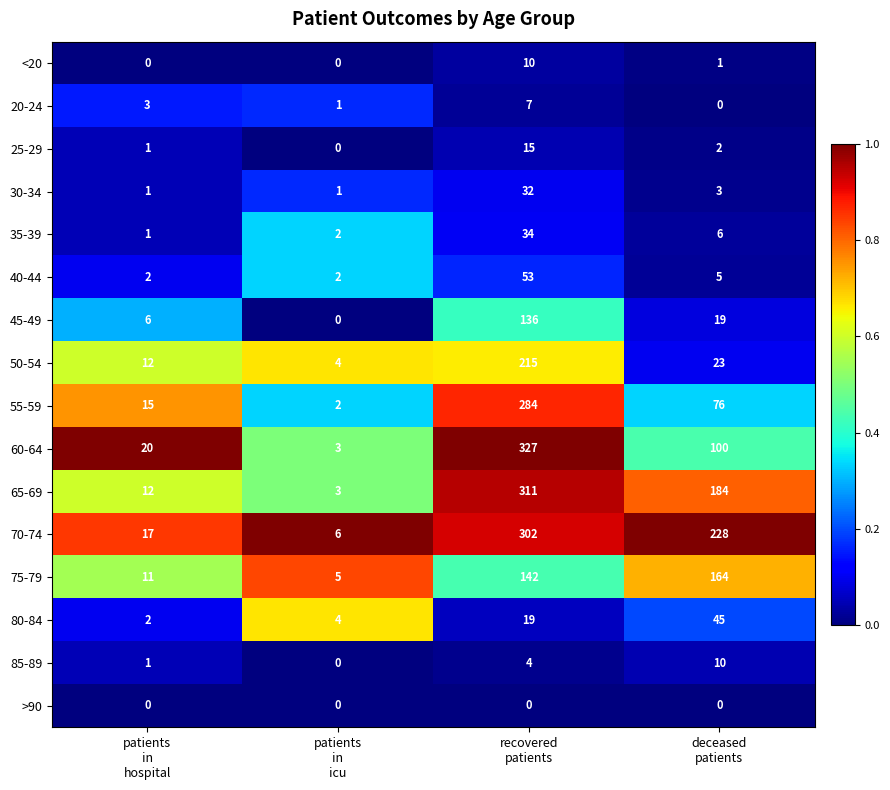

What is the greatest value displayed?

327